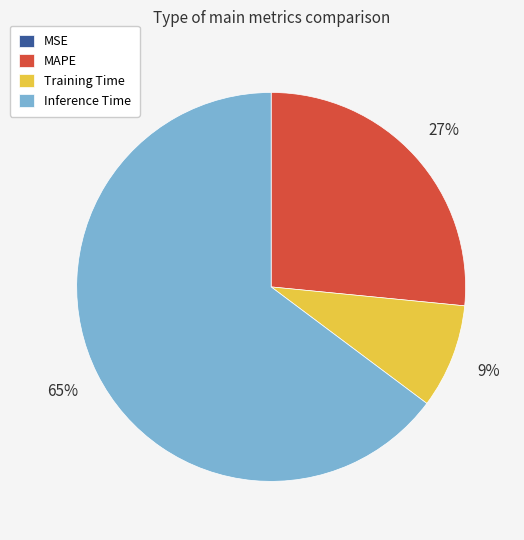

Between MAPE and Inference Time, which is larger?

Inference Time